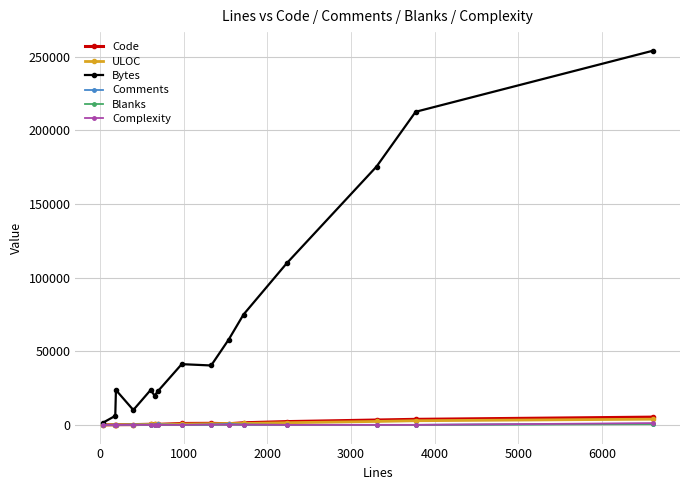

Does the chart display data point markers on the line(s)?

Yes